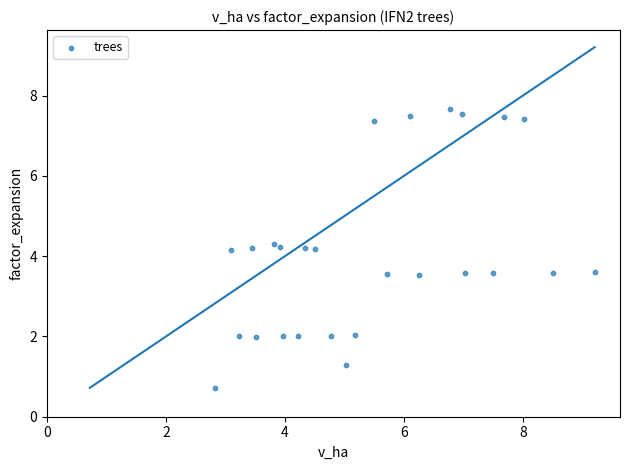

What is the range of X values (max minus min)?

6.4